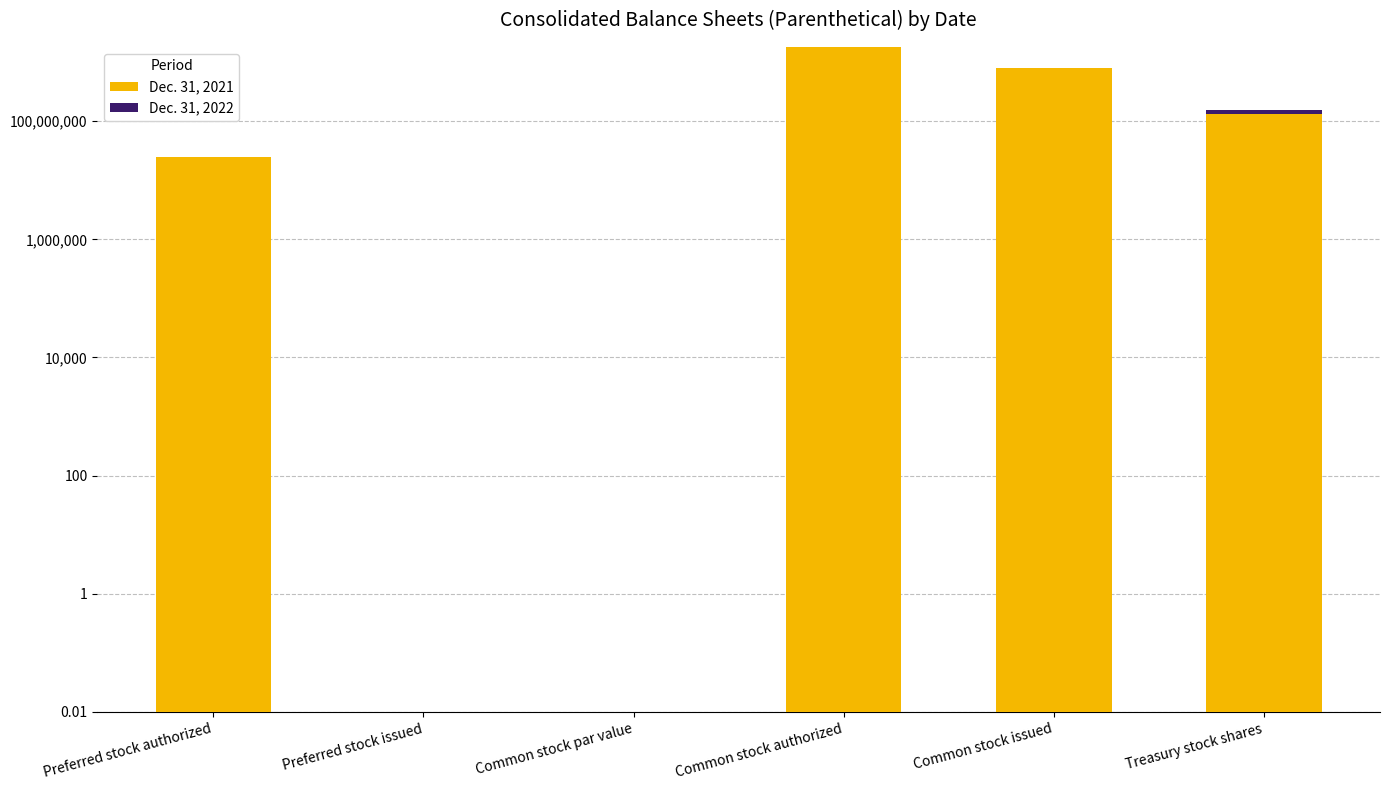

At Common stock par value, list the series in order from largest to smallest.

Dec. 31, 2021, Dec. 31, 2022